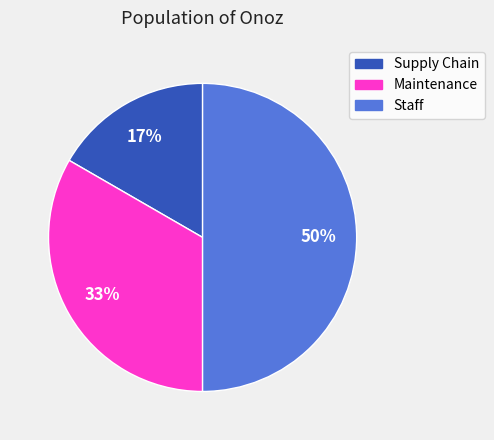

To the nearest percent, what is the difference between the largest and smallest slice percentages?

33%